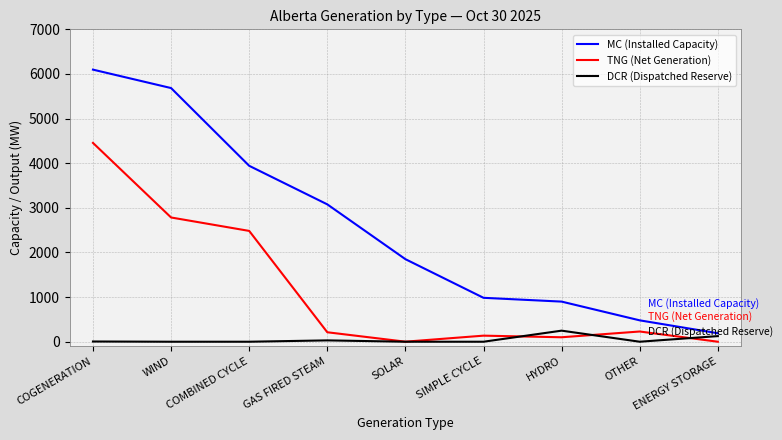

Which label corresponds to the largest value in the chart?

COGENERATION